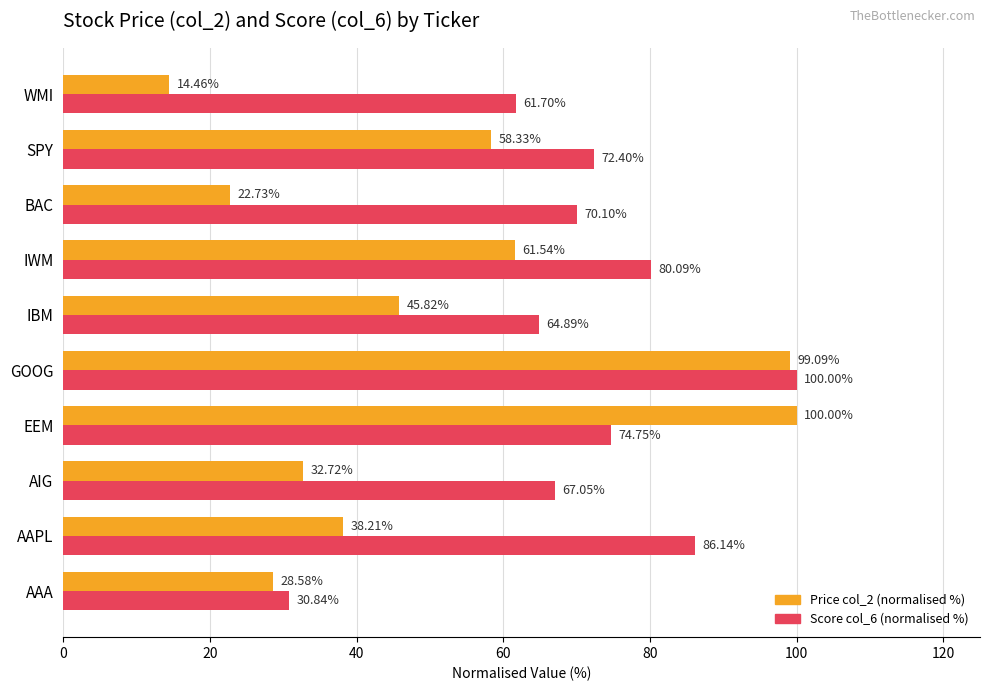

At which category does the chart reach its minimum across all series?

WMI